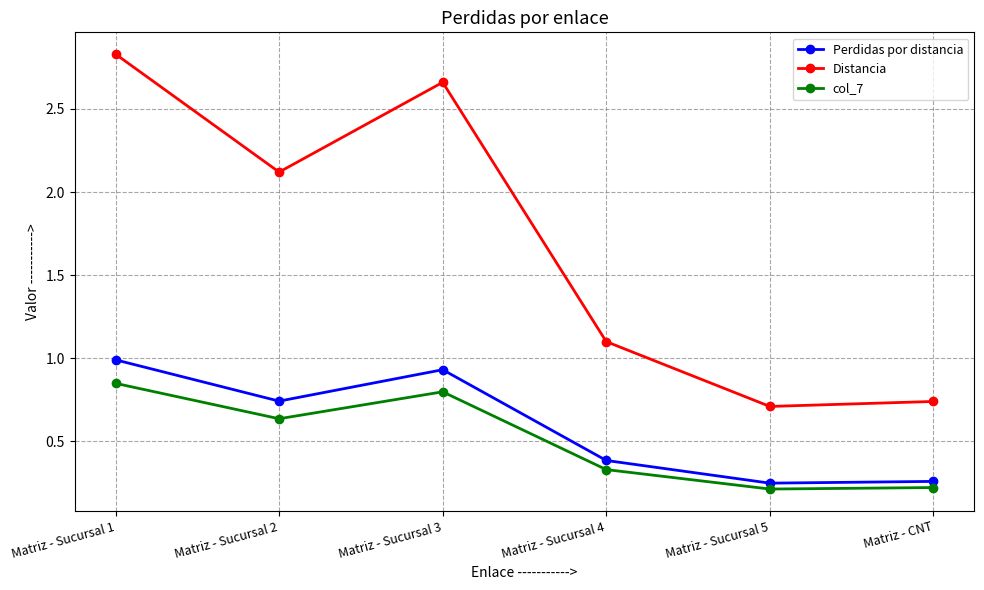

What is the label of the 6th point from the left?

Matriz - CNT